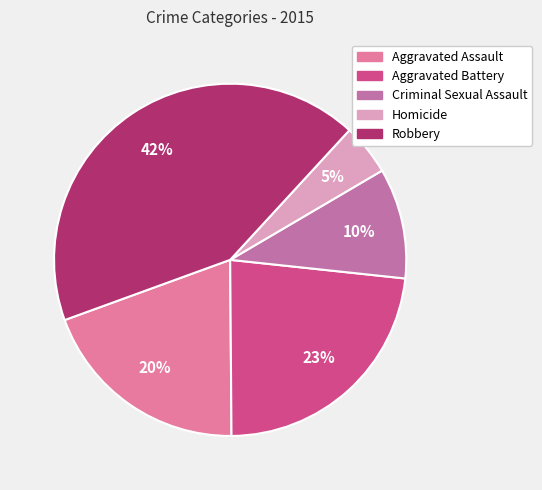

To the nearest percent, what is the average slice percentage?

20%